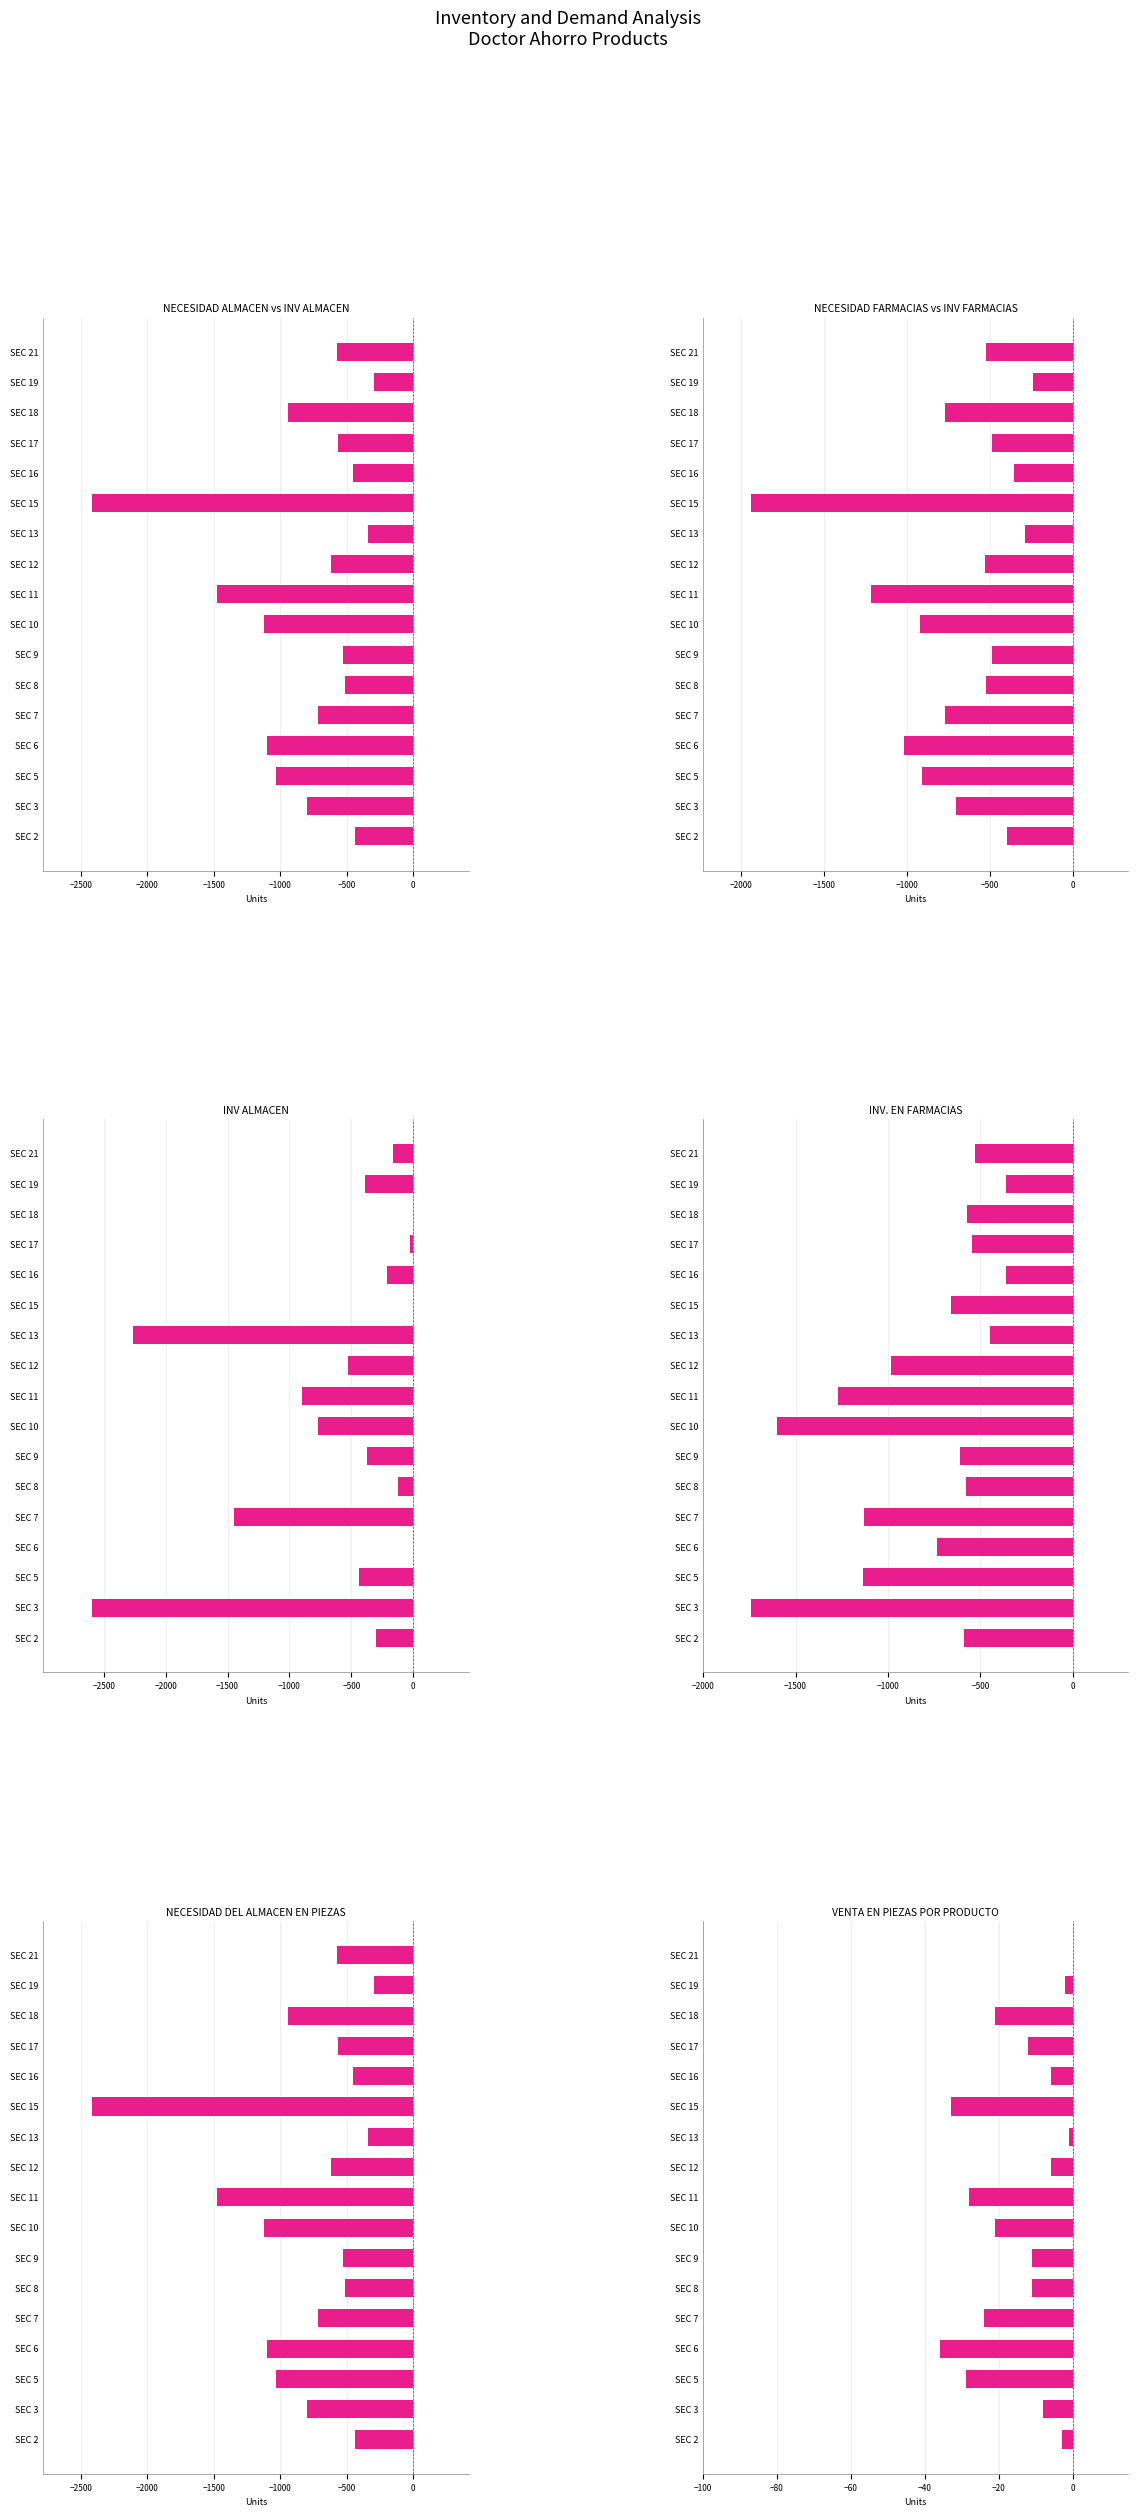

What is the average value of the NECESIDAD DEL ALMACEN EN PIEZAS series?

-820